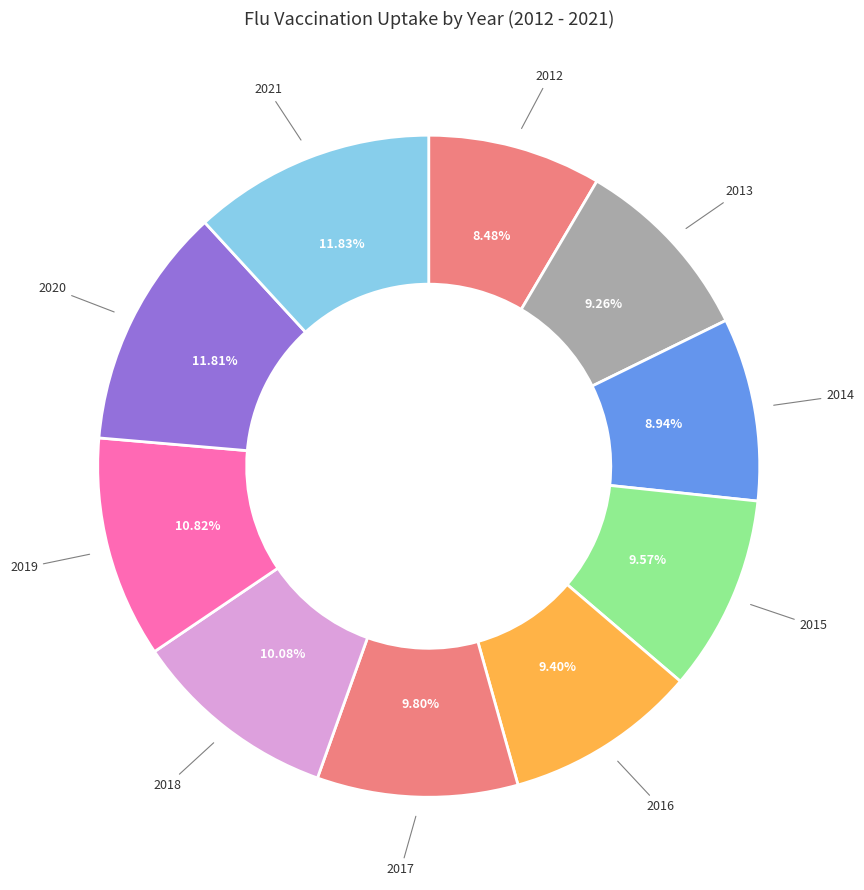

What percentage is the 2013 slice, to the nearest percent?

9%